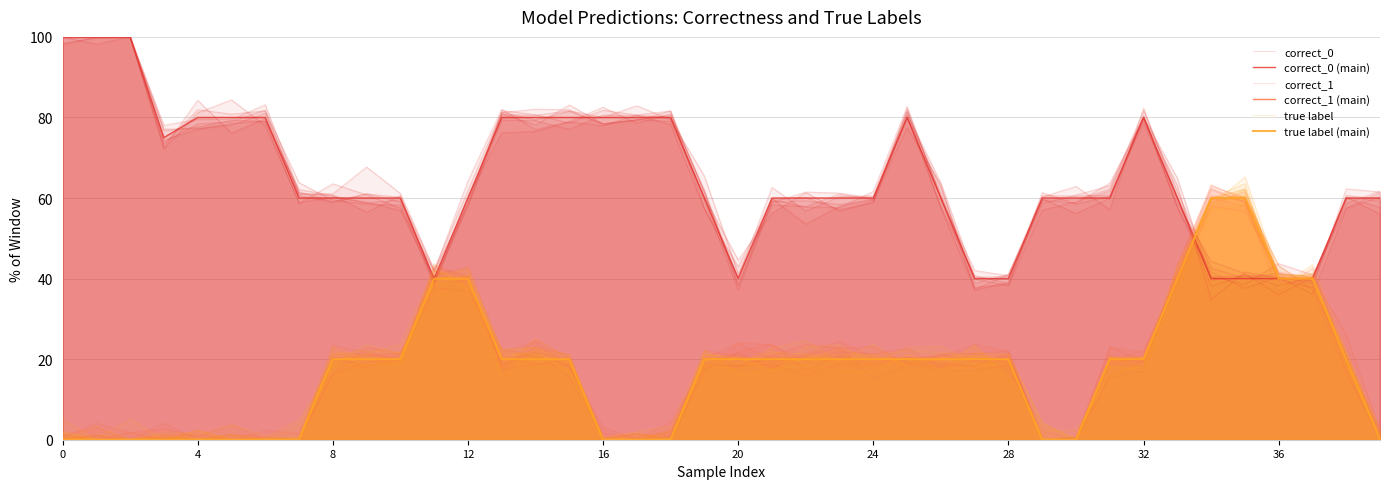

Which has a higher value, 36 or 25?

25